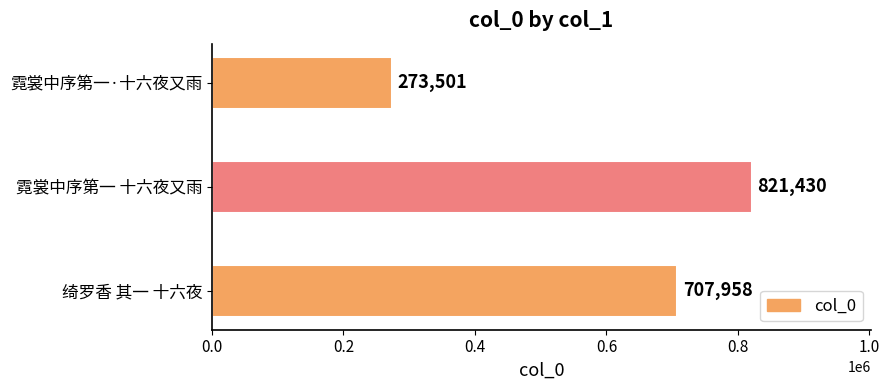

True or false: the data shows 364116 at 霓裳中序第一·十六夜又雨.

False